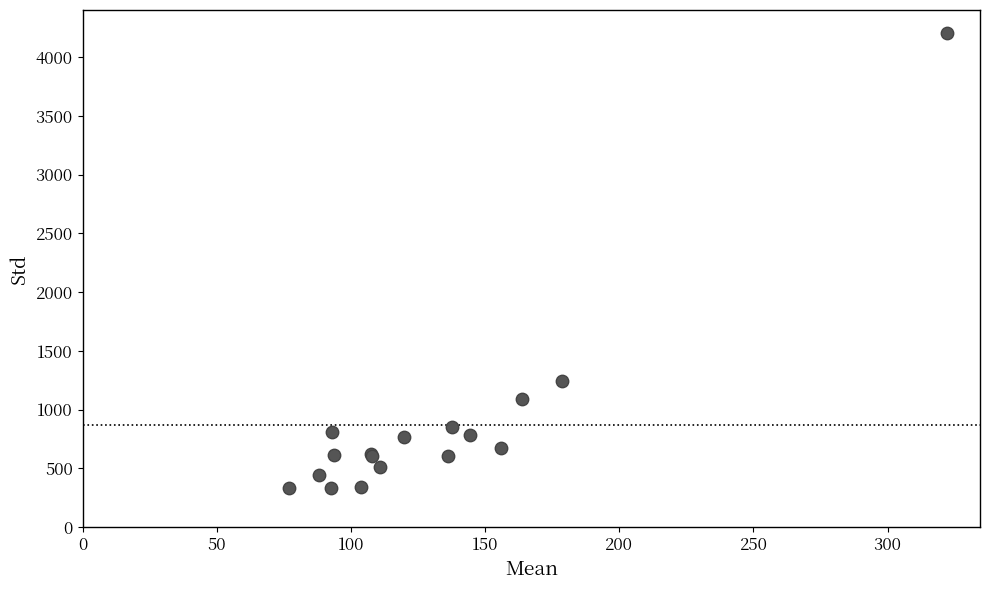

What Y value in the scatter plot is closest to 2269?

1245.7